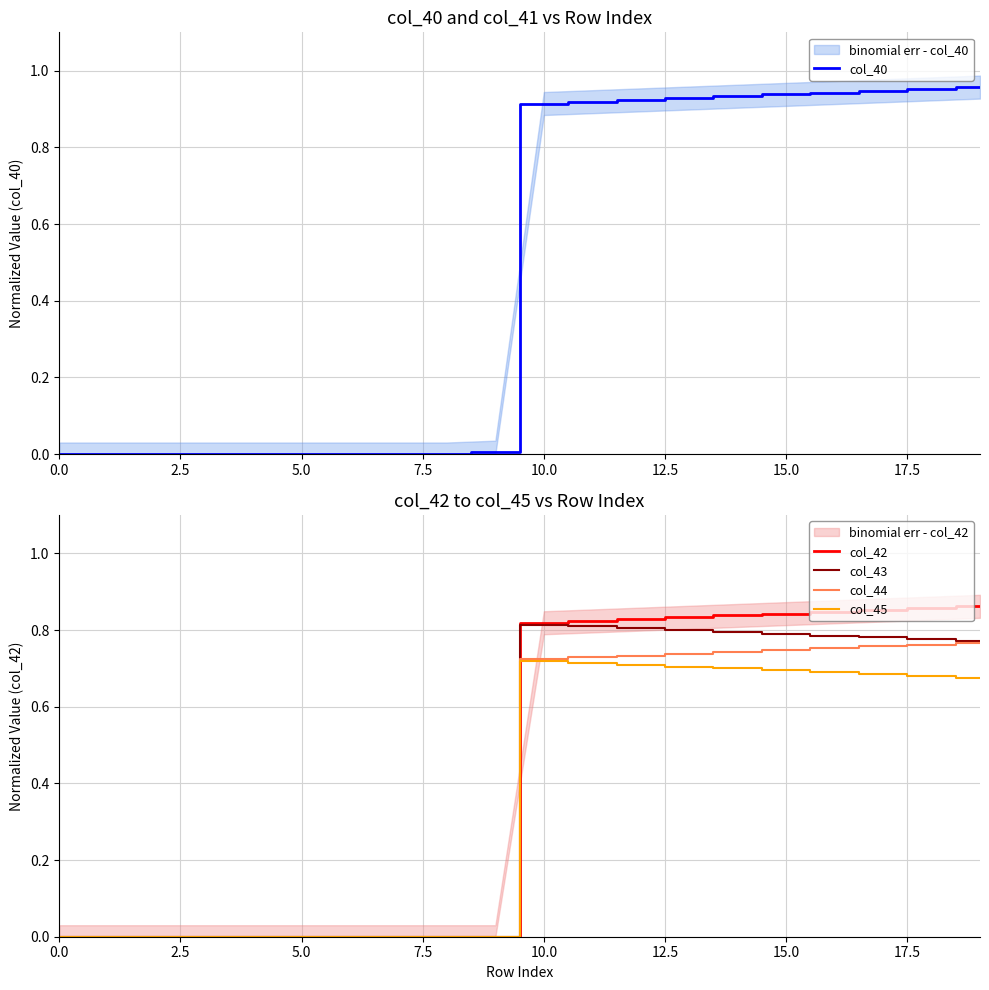

List the series in order of their peak value, lowest first.

col_45, col_44, col_43, col_42, col_40